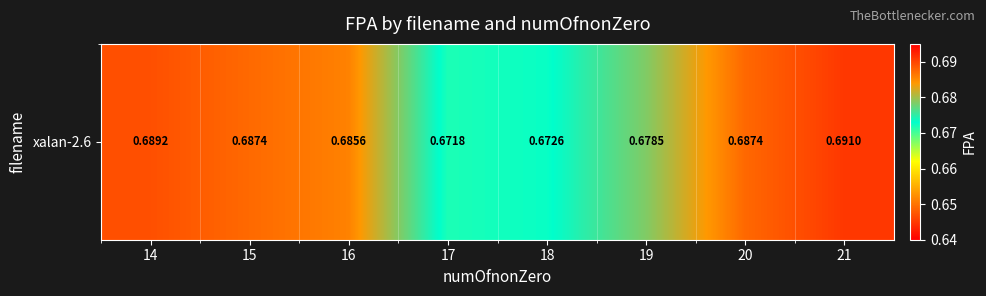

List the labels in order of value, largest first.

21, 14, 20, 15, 16, 19, 18, 17